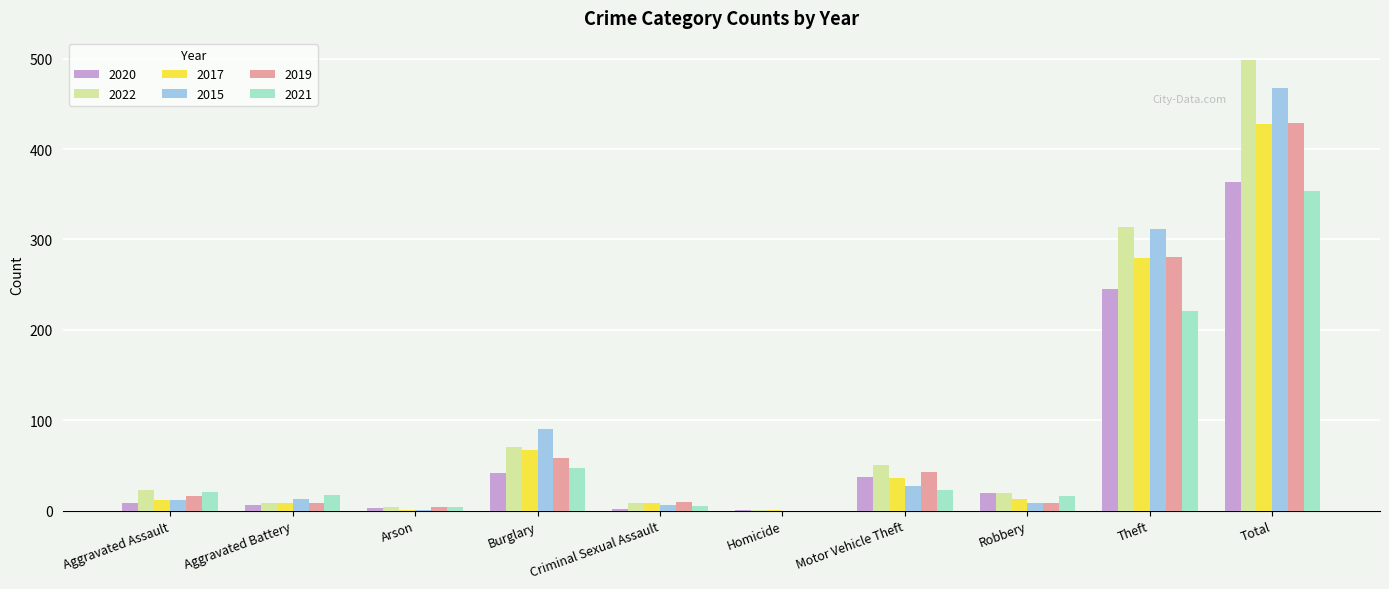

What is the sum of all 2017 values?

856